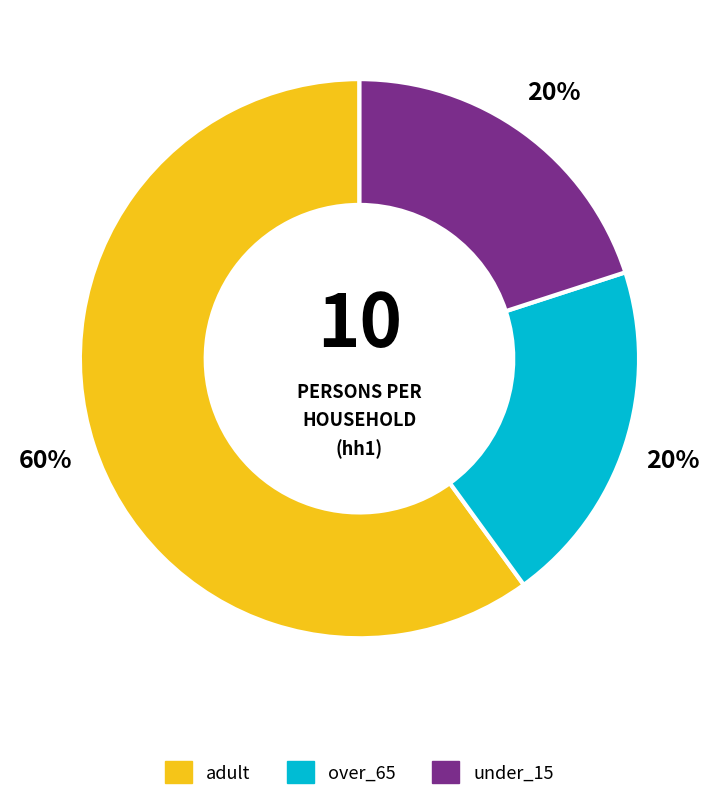

Is the sum of adult and over_65 greater than half?

Yes